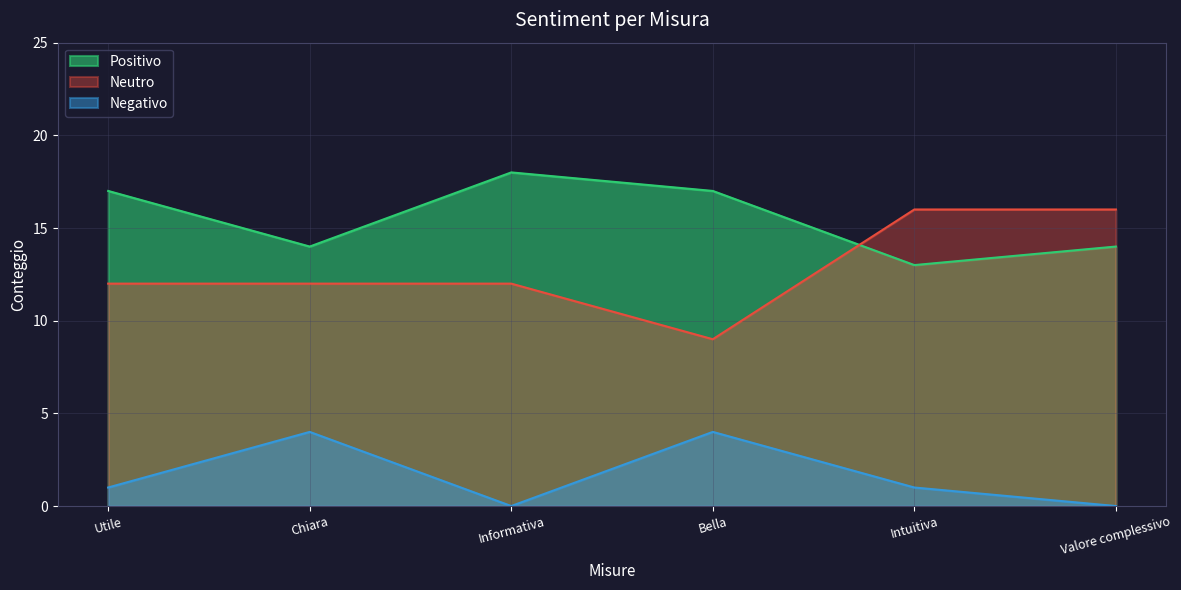

What is the label of the 2nd point from the right?

Intuitiva